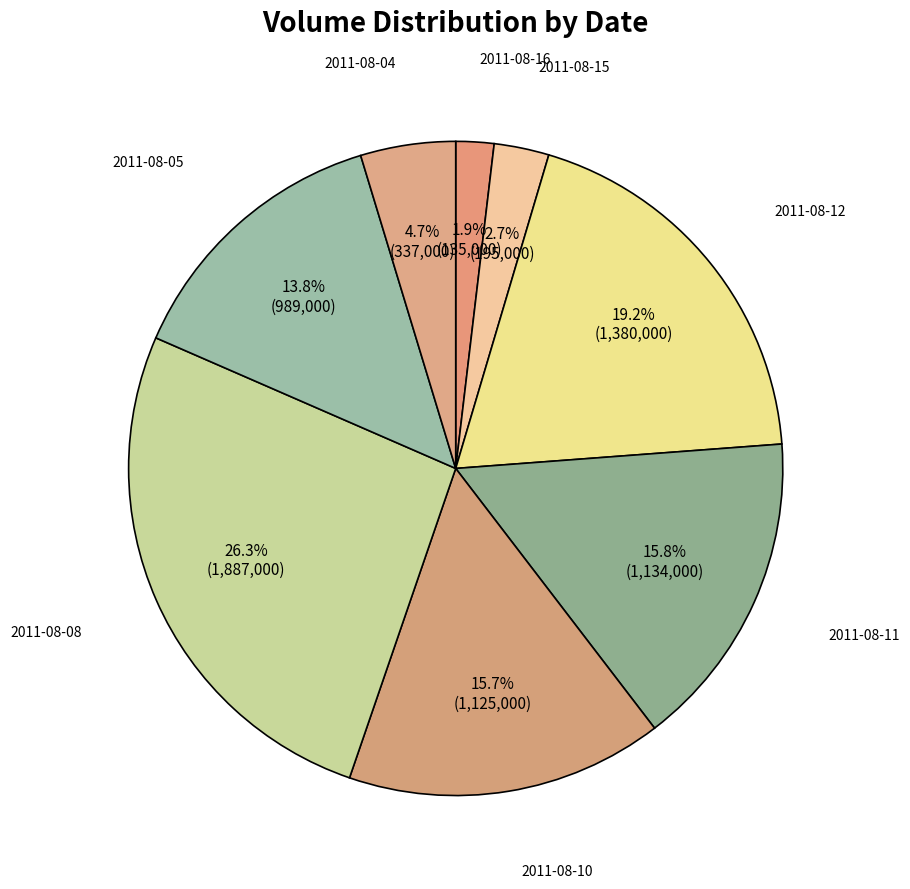

How many segments does this pie chart have?

8